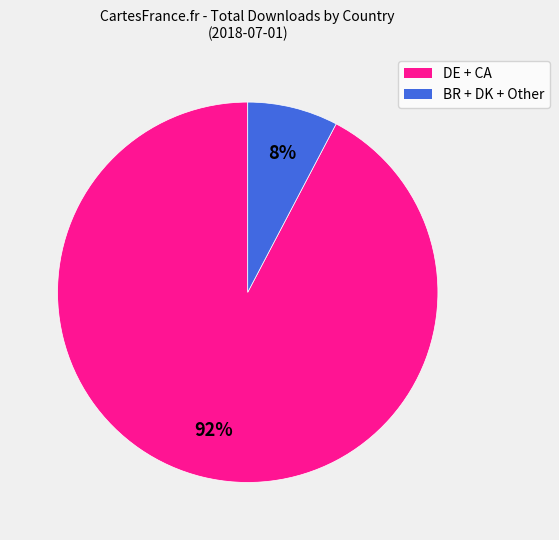

How many slices are in this pie chart?

2